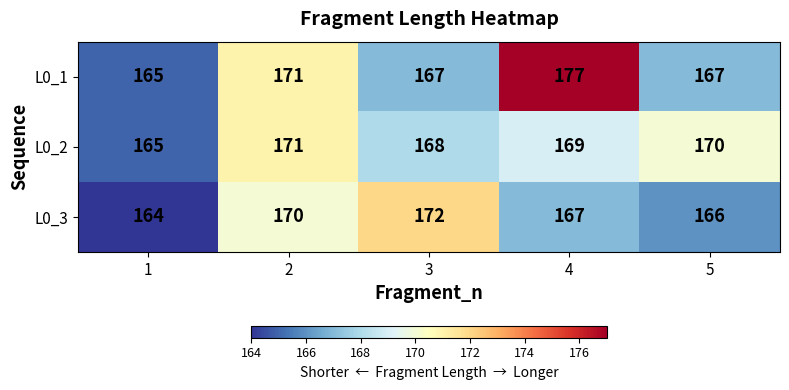

The value of L0_2 at 1 is 165. True or false?

True